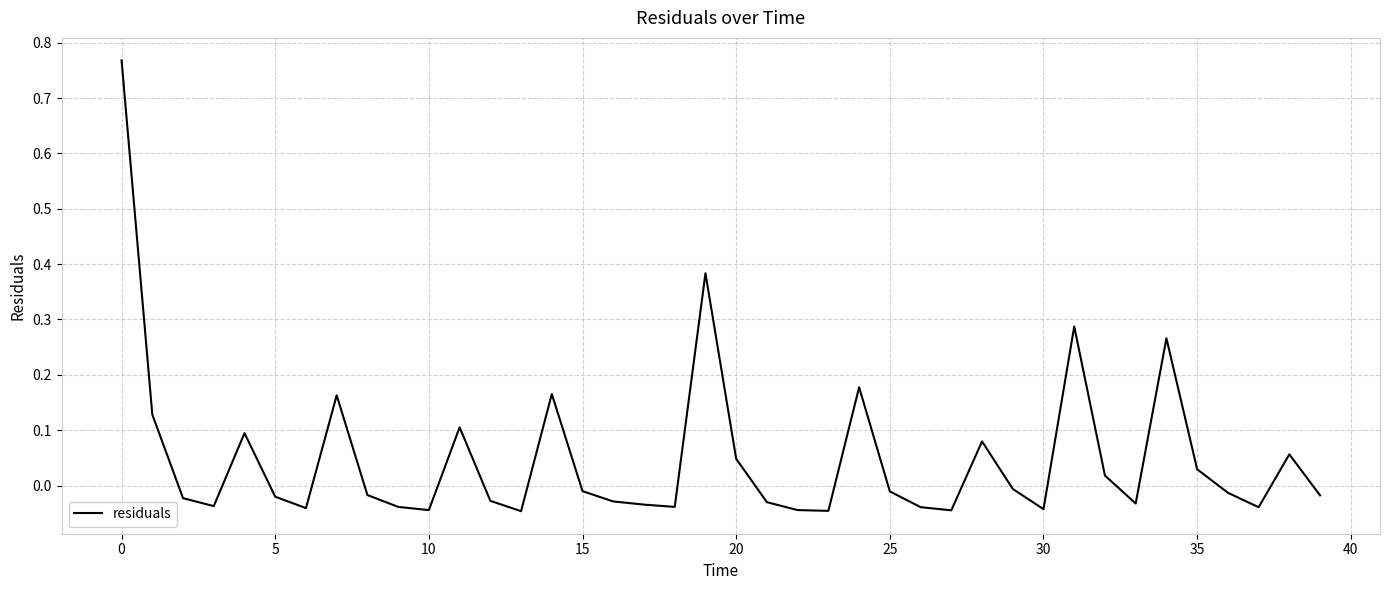

Count the number of categories in the chart.

40